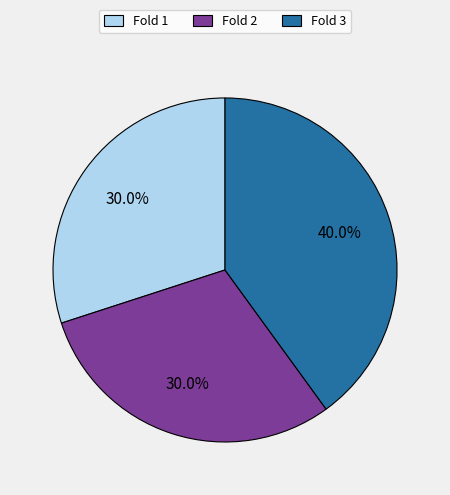

Count the number of slices in the pie.

3